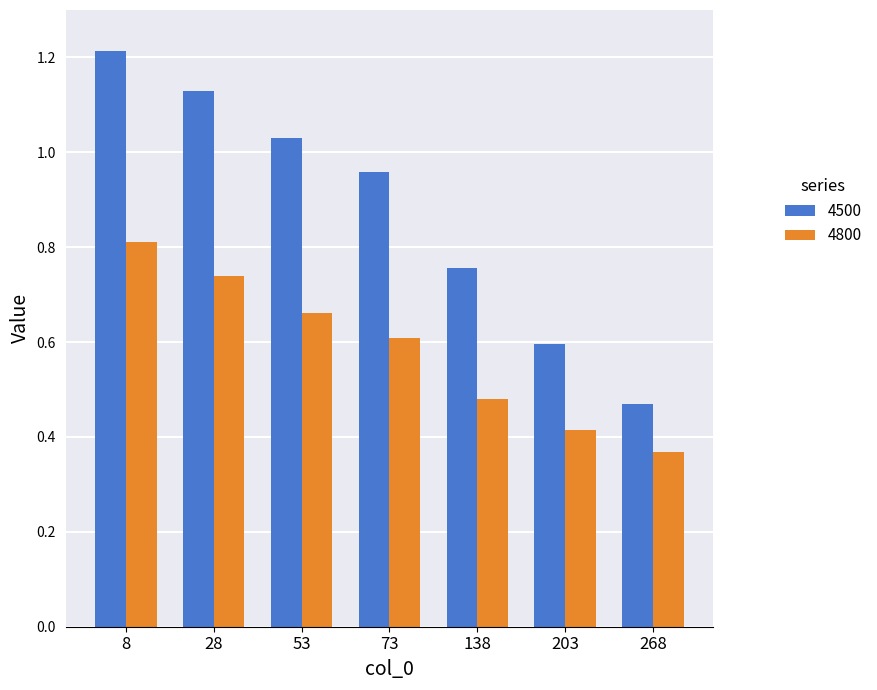

Which label corresponds to the smallest value in the chart?

268